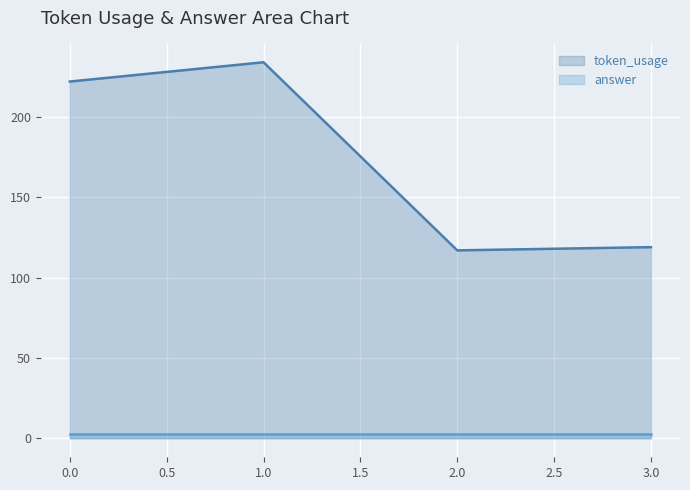

True or false: token_usage has a value of 222 at 0.0.

True